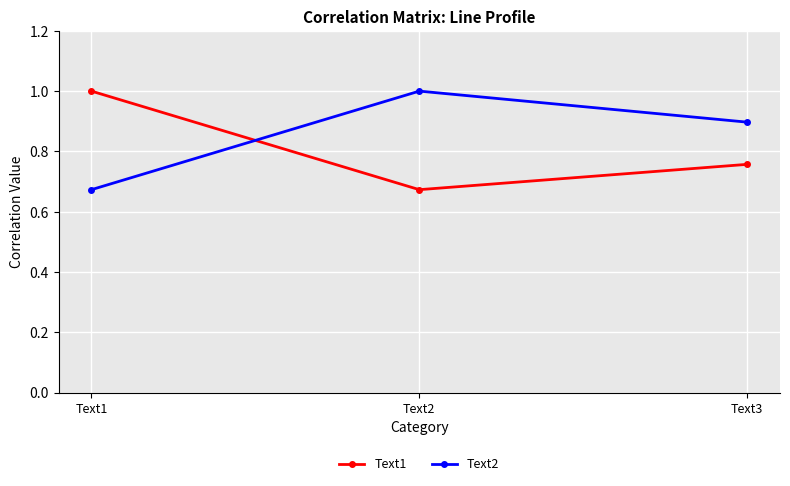

What is the difference between the highest and lowest values at Text2?

0.3